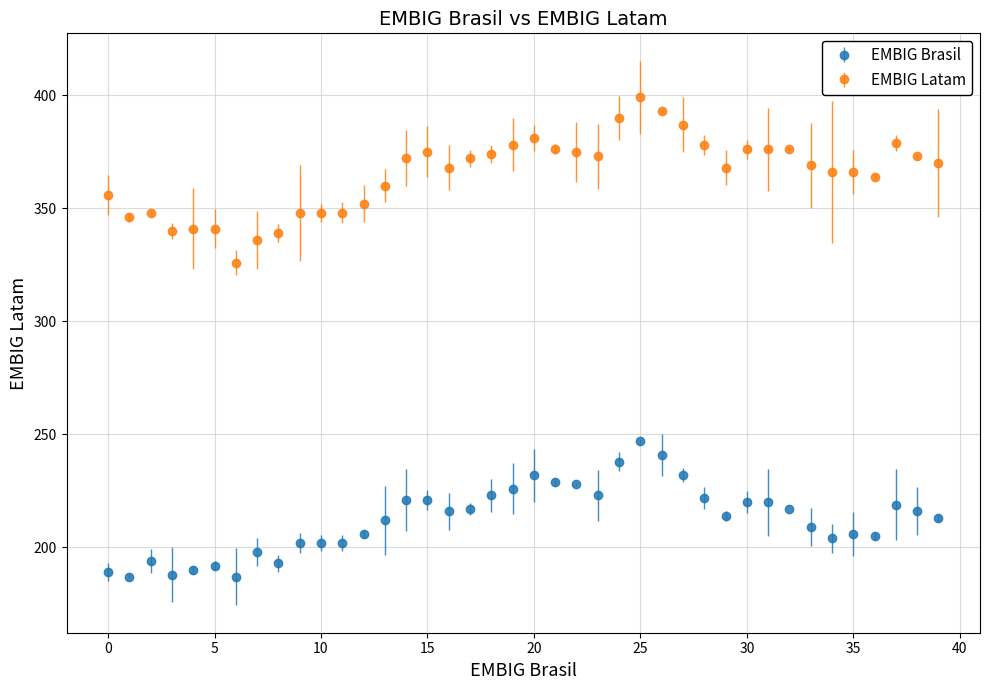

Which series has the widest spread of values?

EMBIG Latam